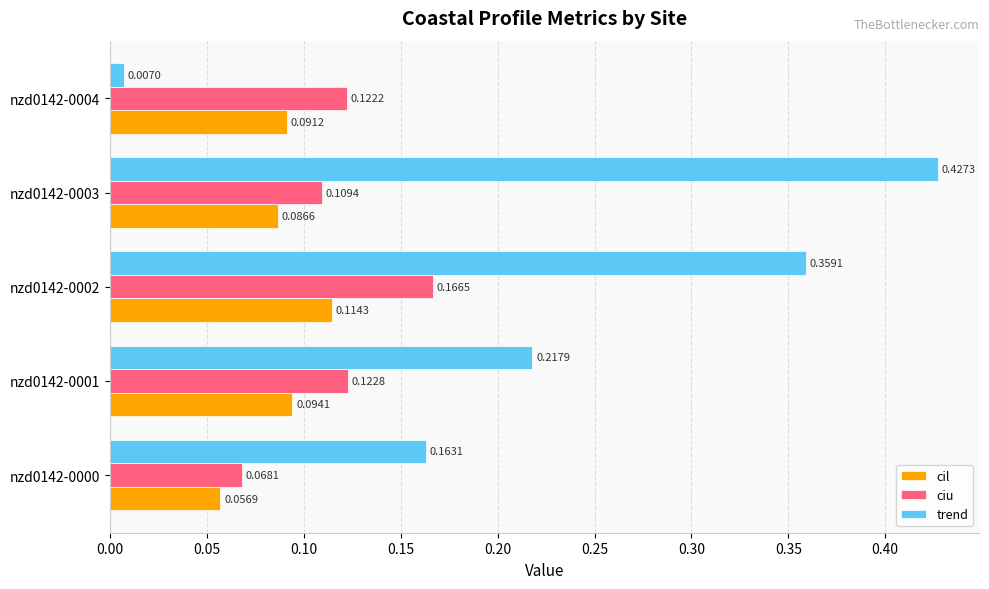

How many data points does each series have?

5